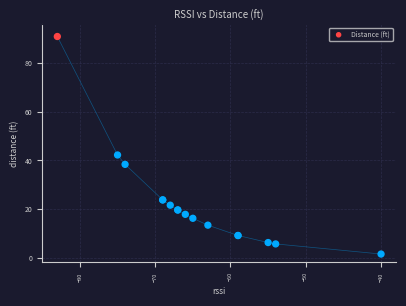

What Y value in the scatter plot is closest to 46?

42.2